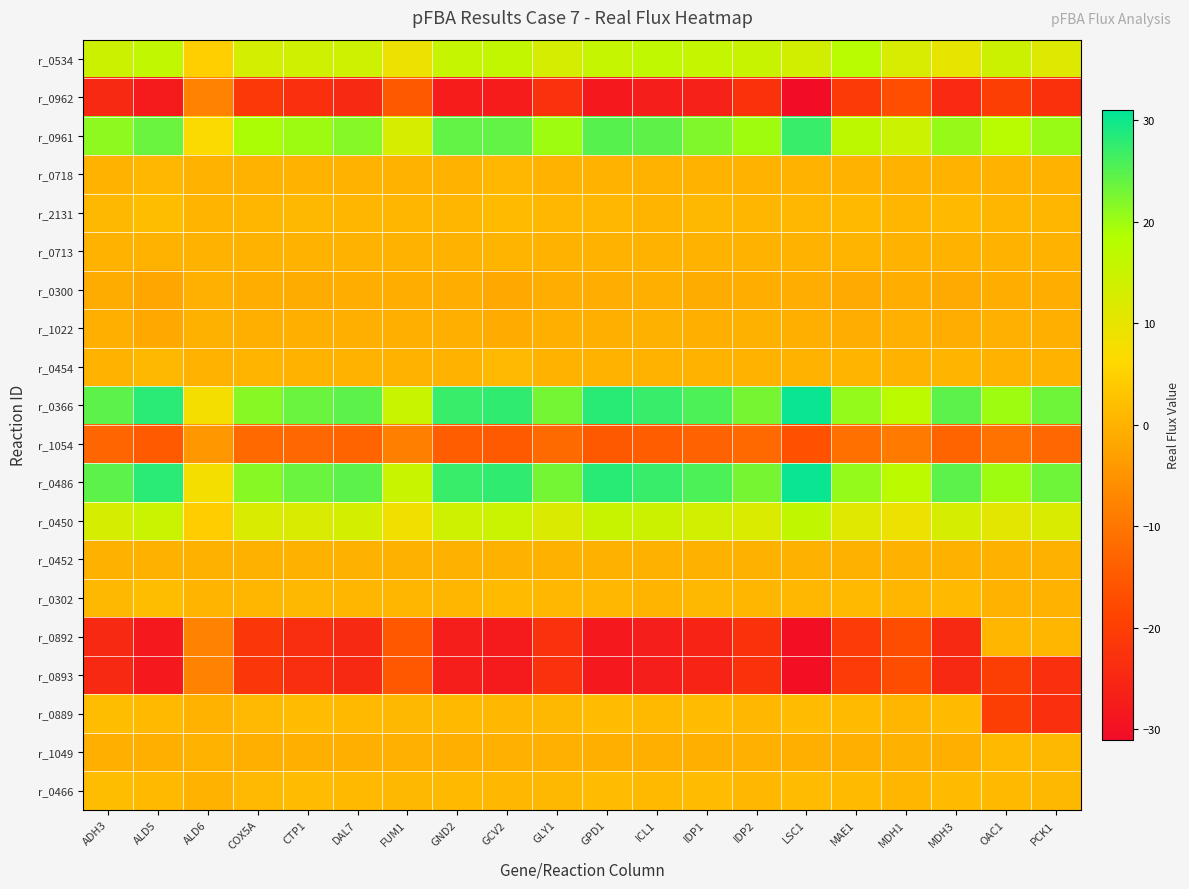

What is the maximum value shown in the chart?

30.4